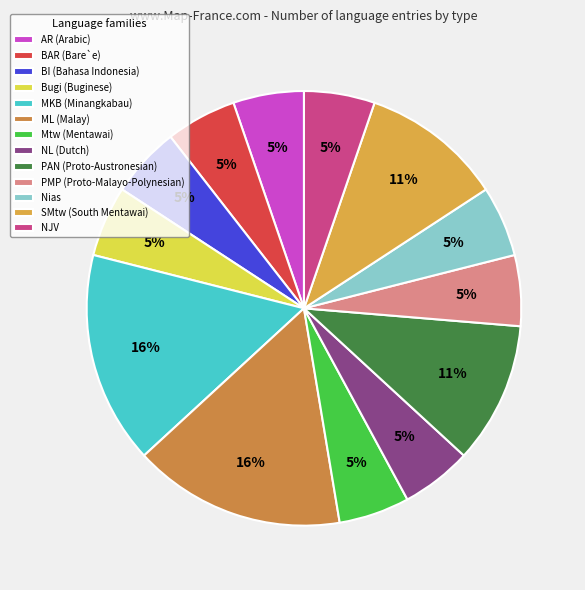

To the nearest percent, what portion does Bugi (Buginese) represent?

5%